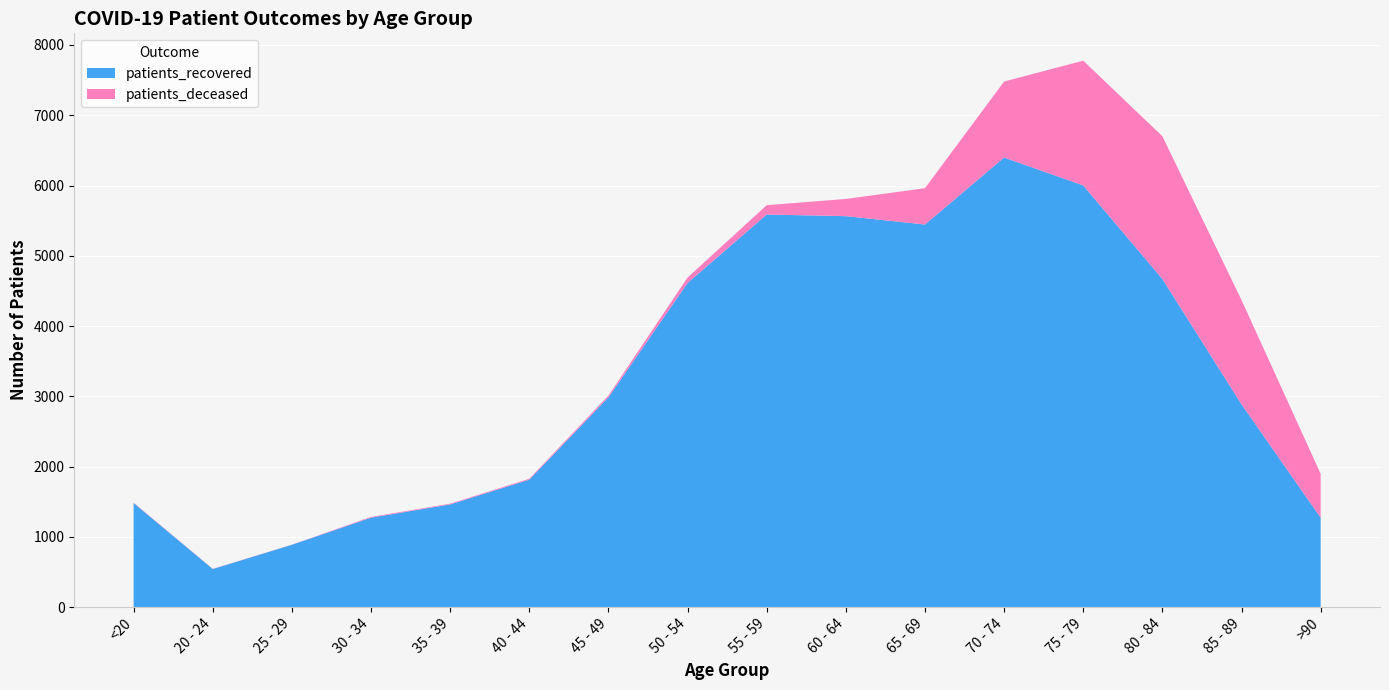

Reading right to left, transcribe all the data shown in this chart.

patients_recovered: >90=1273	85 - 89=2886	80 - 84=4670	75 - 79=6001	70 - 74=6398	65 - 69=5445	60 - 64=5564	55 - 59=5587	50 - 54=4613	45 - 49=2985	40 - 44=1814	35 - 39=1462	30 - 34=1273	25 - 29=887	20 - 24=542	<20=1481
patients_deceased: >90=625	85 - 89=1484	80 - 84=2031	75 - 79=1776	70 - 74=1082	65 - 69=517	60 - 64=245	55 - 59=133	50 - 54=77	45 - 49=26	40 - 44=13	35 - 39=10	30 - 34=11	25 - 29=2	20 - 24=3	<20=6